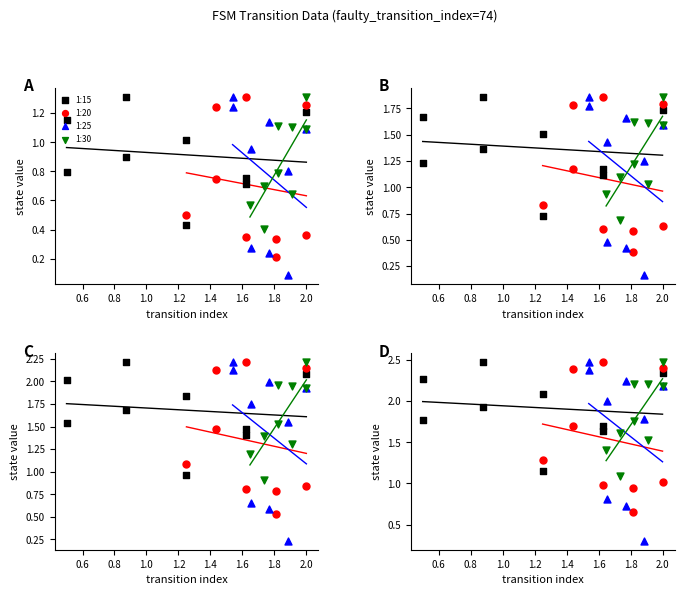

Which series reaches the maximum Y coordinate?

1:30